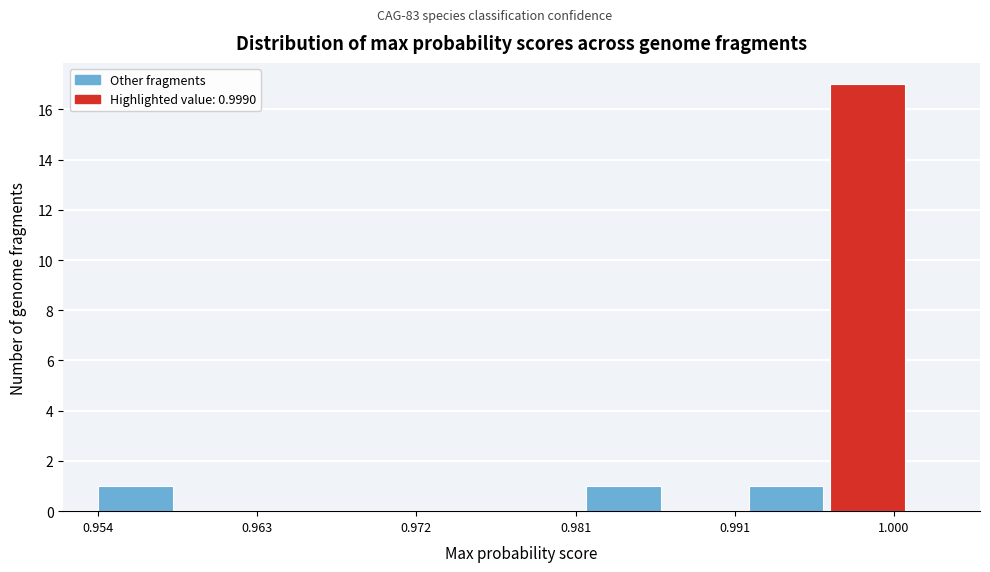

Over which range of the x-axis is the bar tallest?

0.996 to 1.001